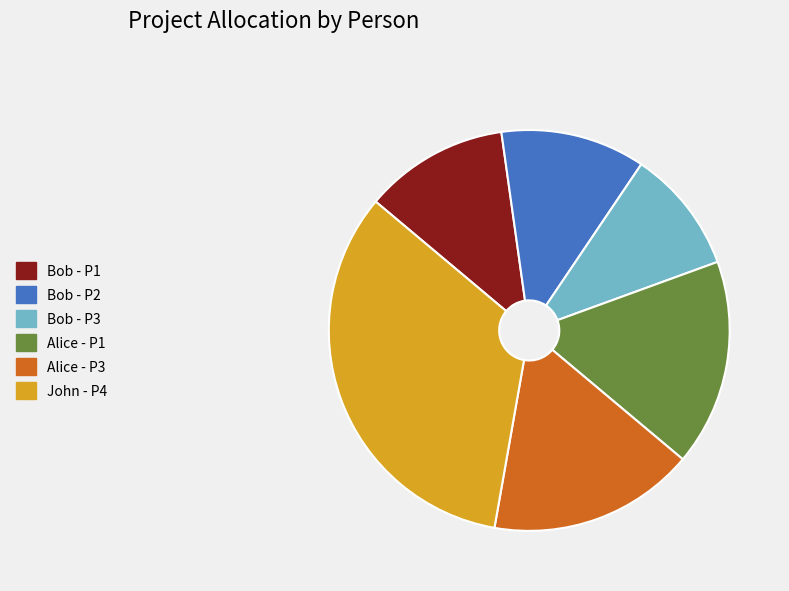

What is the smallest slice in the pie chart?

Bob - P3